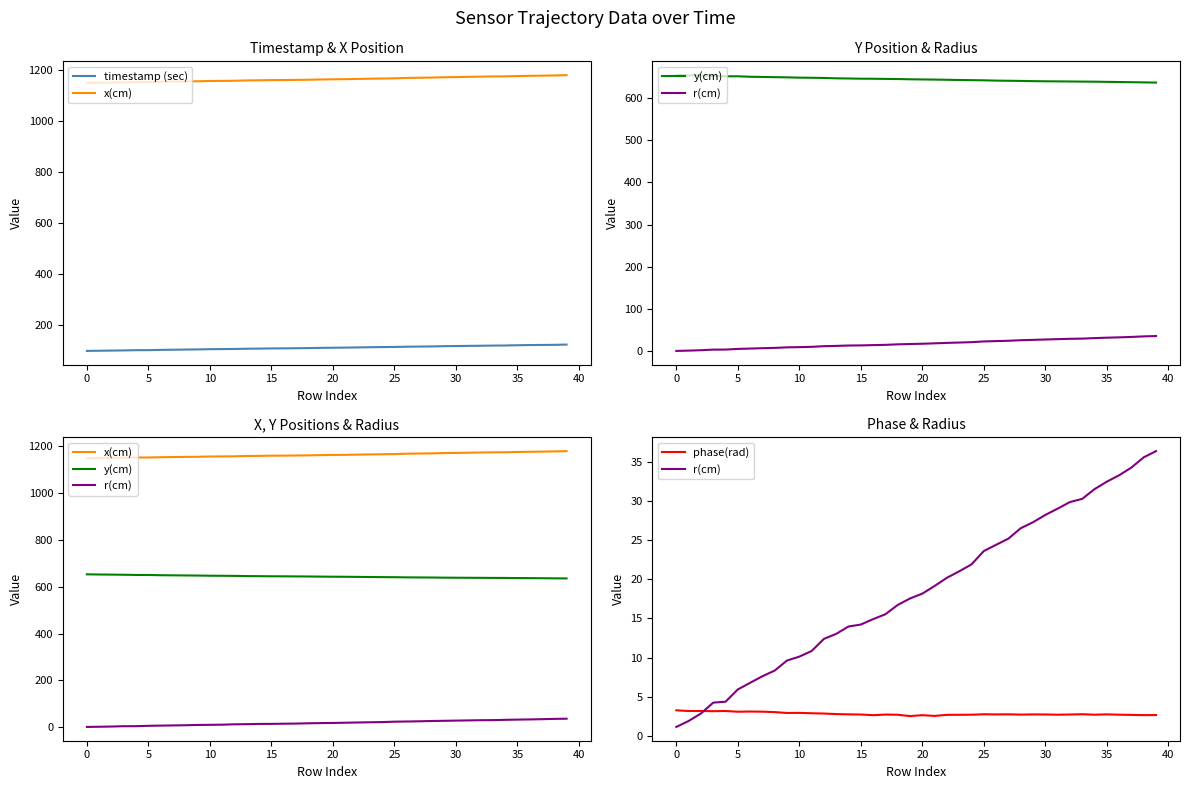

What is the greatest value displayed?

1179.6